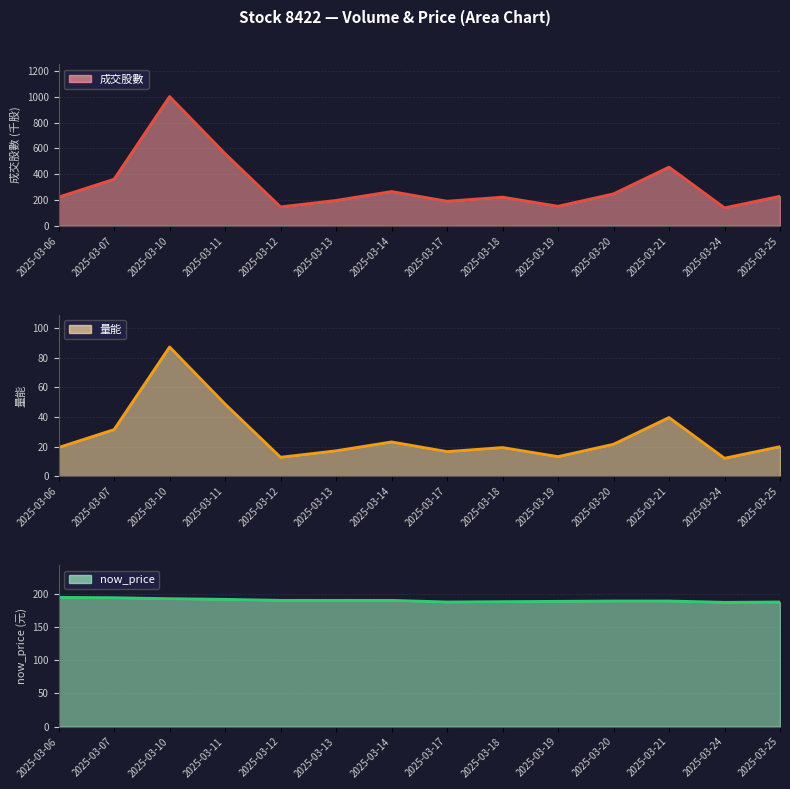

What are all the series names shown in the legend?

成交股數, 量能, now_price